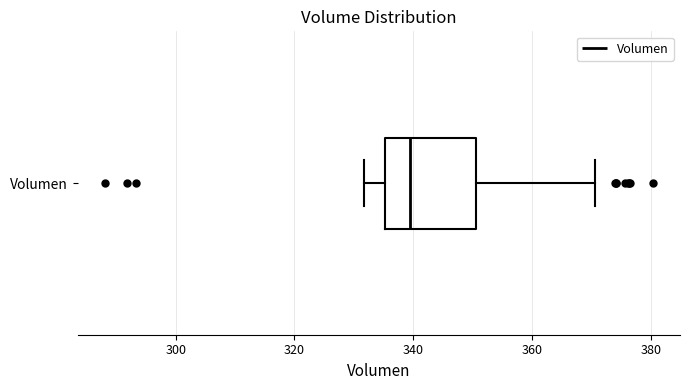

Transcribe this box plot: give where the median line is, the range the box spans, and where the two whiskers end, as read against the x-axis. The values are not printed on the chart, so give them approximately, as read against the axis.

median 340, box 336 to 350, whiskers 332 to 370